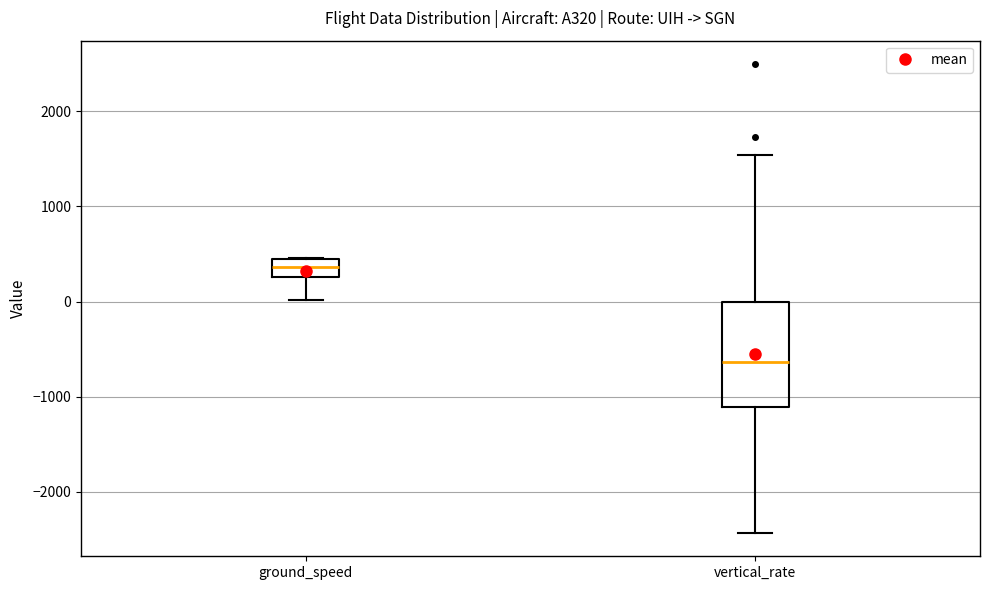

Which box has the highest median line?

ground_speed